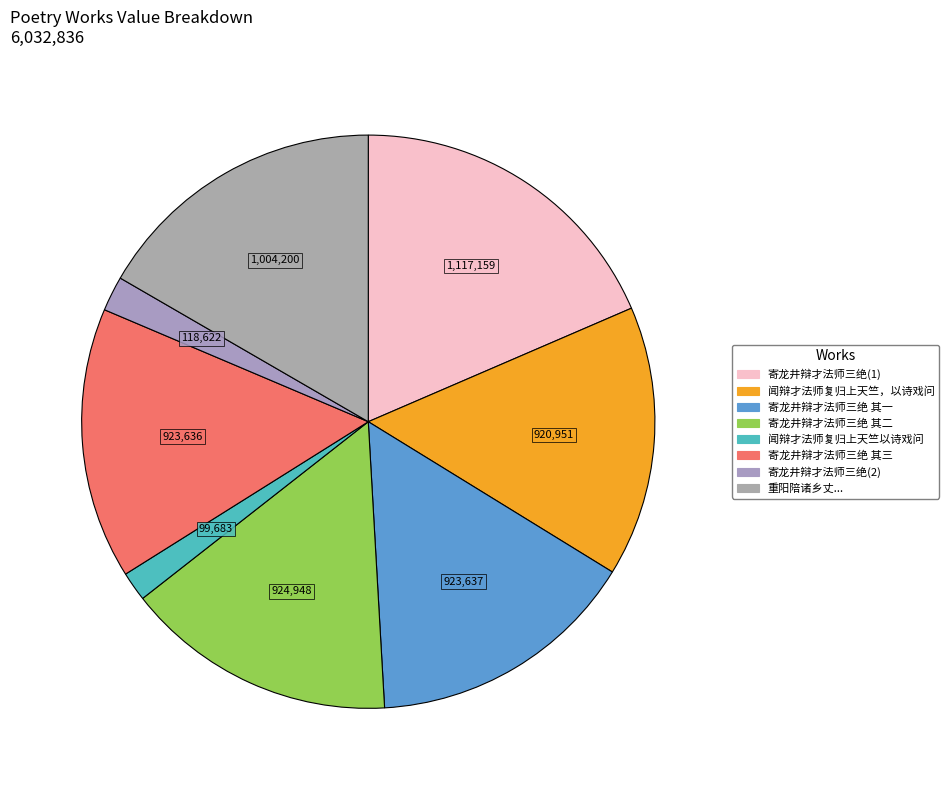

Rank the categories by value from lowest to highest.

闻辩才法师复归上天竺以诗戏问, 寄龙井辩才法师三绝, 闻辩才法师复归上天竺，以诗戏问, 寄龙井辩才法师三绝 其三, 寄龙井辩才法师三绝 其一, 寄龙井辩才法师三绝 其二, 重阳陪诸乡丈游水乐洞过风篁岭龙井张饮观两苏仙辩才法师像晚憩杨家梅园归路小雨, 寄龙井辩才法师三绝